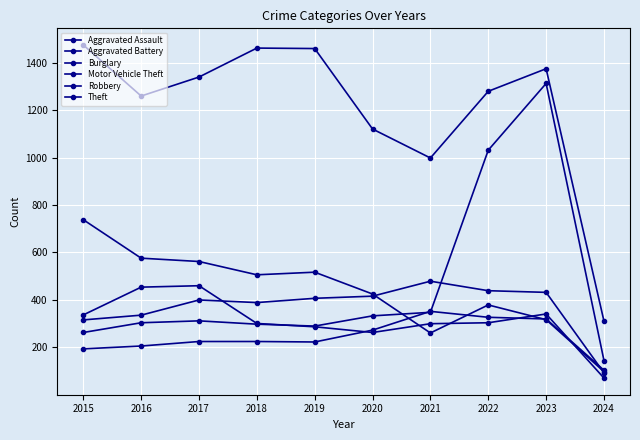

List the series in order of their peak value, highest first.

Theft, Motor Vehicle Theft, Burglary, Aggravated Battery, Robbery, Aggravated Assault